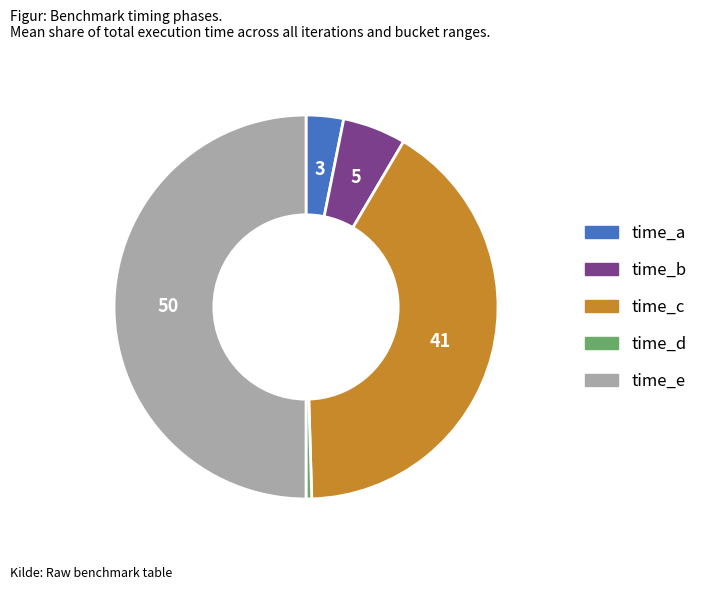

Rank the categories by value from highest to lowest.

time_e, time_c, time_b, time_a, time_d